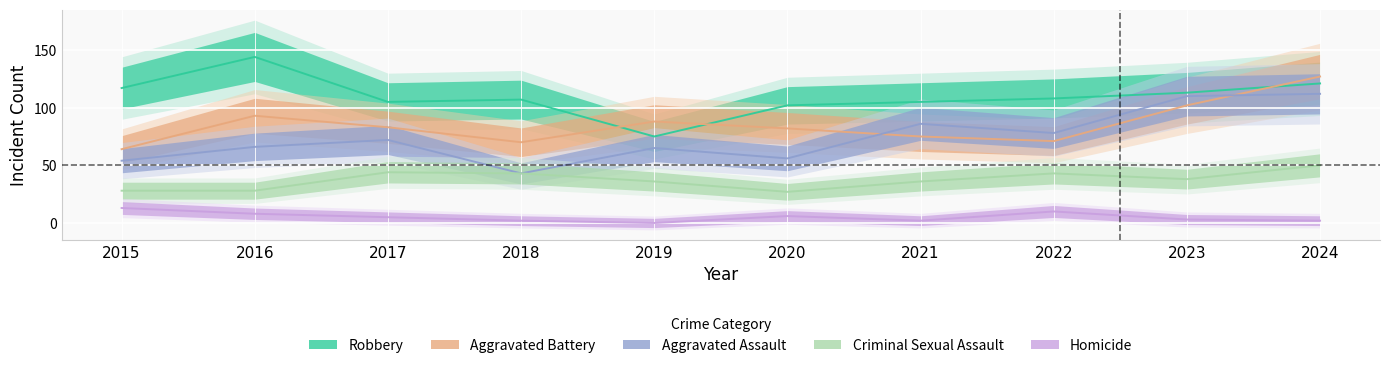

At how many categories does at least one series exceed 78?

10